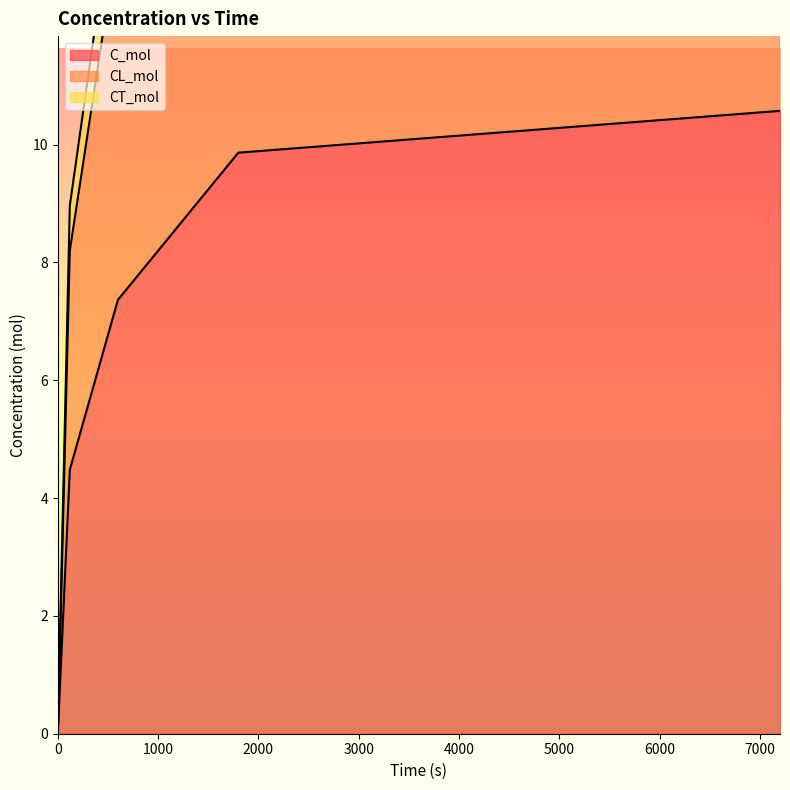

How many data points in CL_mol are less than 13?

2